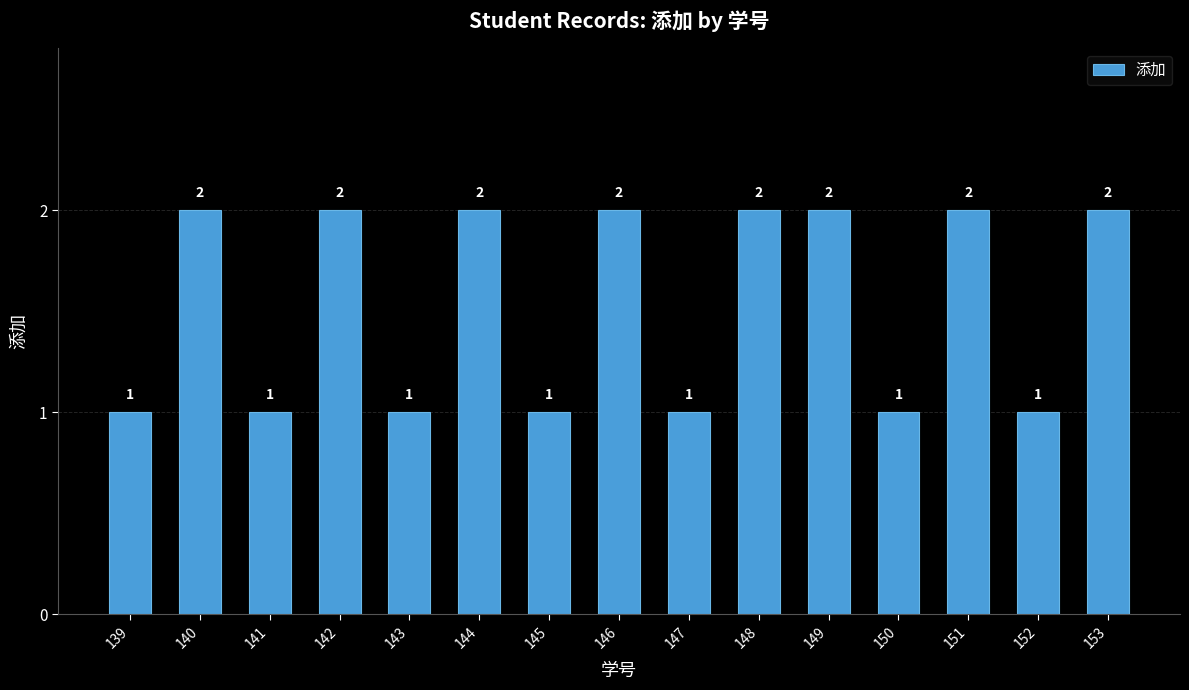

Count the values in the range 1 to 2.

15